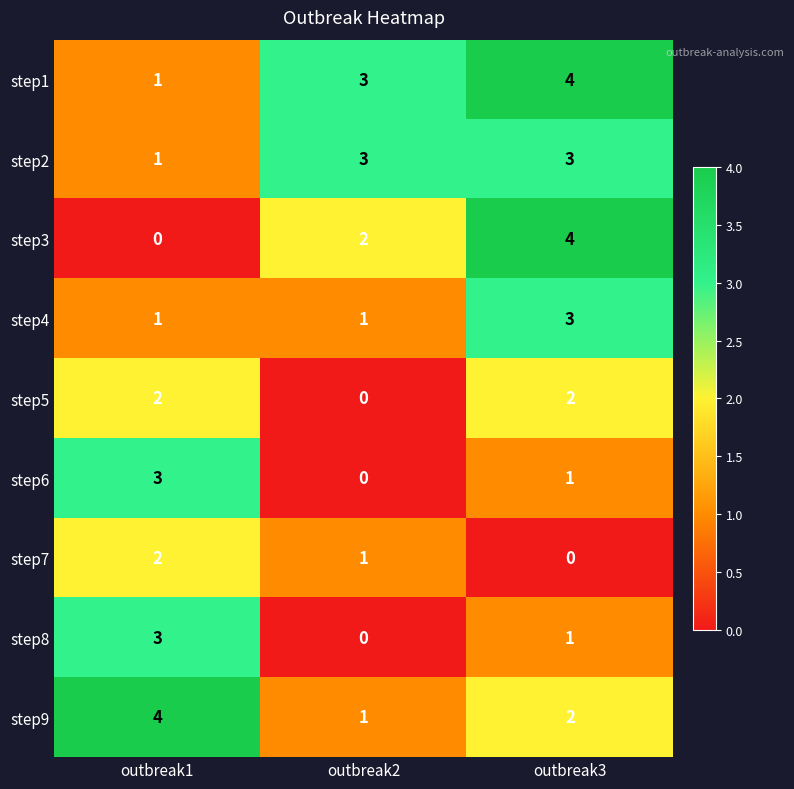

What is the sum of all step5 values?

4